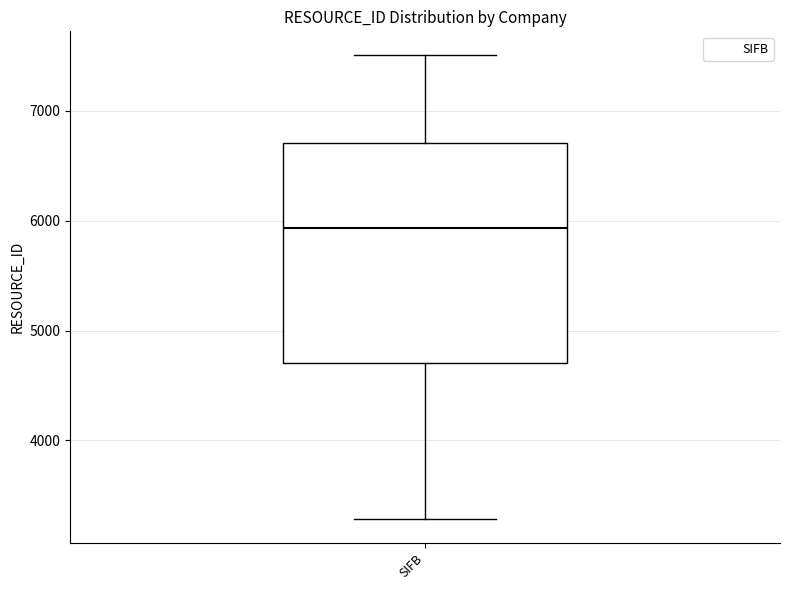

Where is the lower edge of the box for SIFB on the y-axis? The values are not printed on the chart, so give them approximately, as read against the axis.

4700